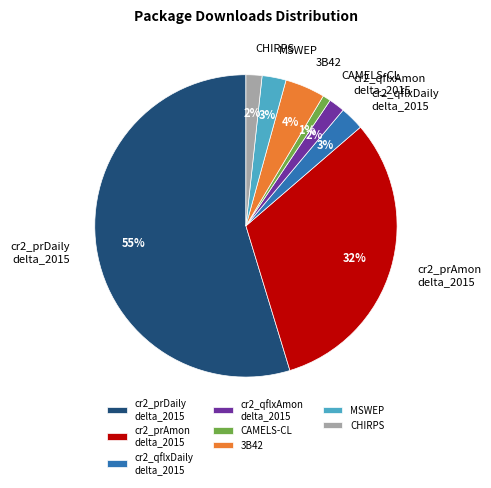

How many slices are in this pie chart?

8